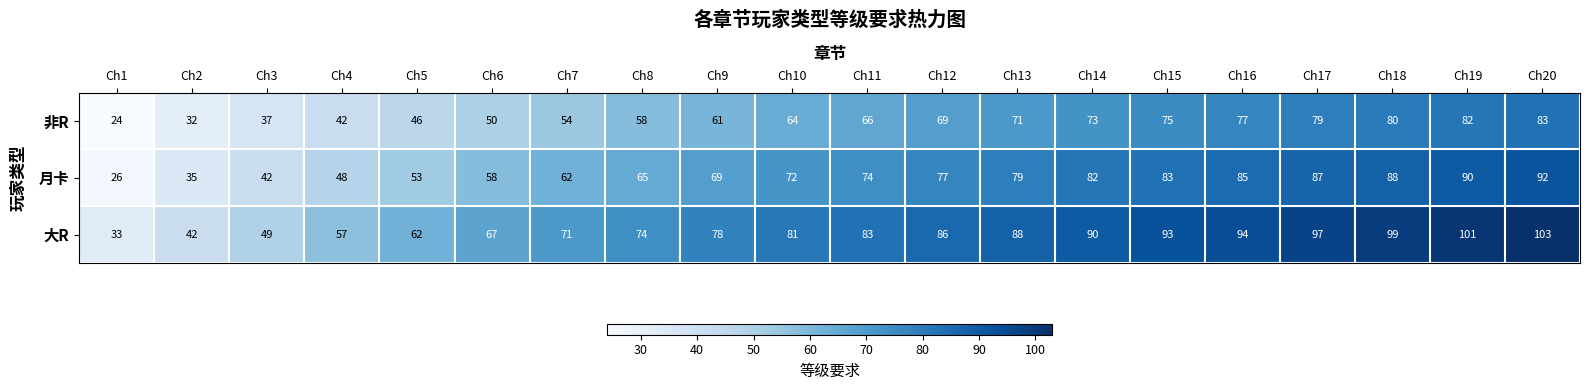

True or false: 非R has a value of 80 at Ch18.

True